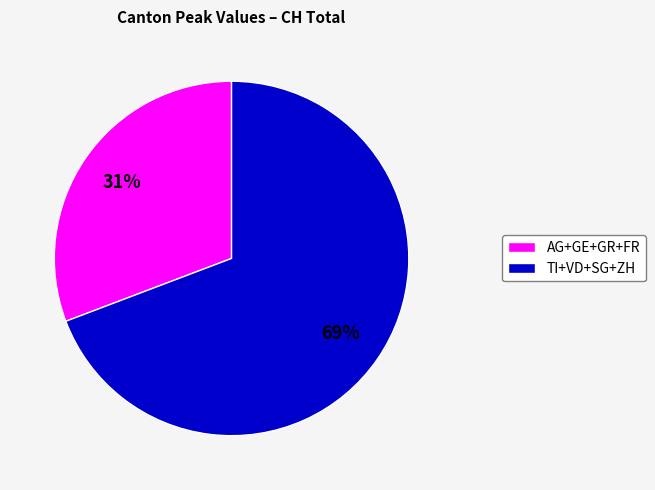

Between TI+VD+SG+ZH and AG+GE+GR+FR, which is larger?

TI+VD+SG+ZH